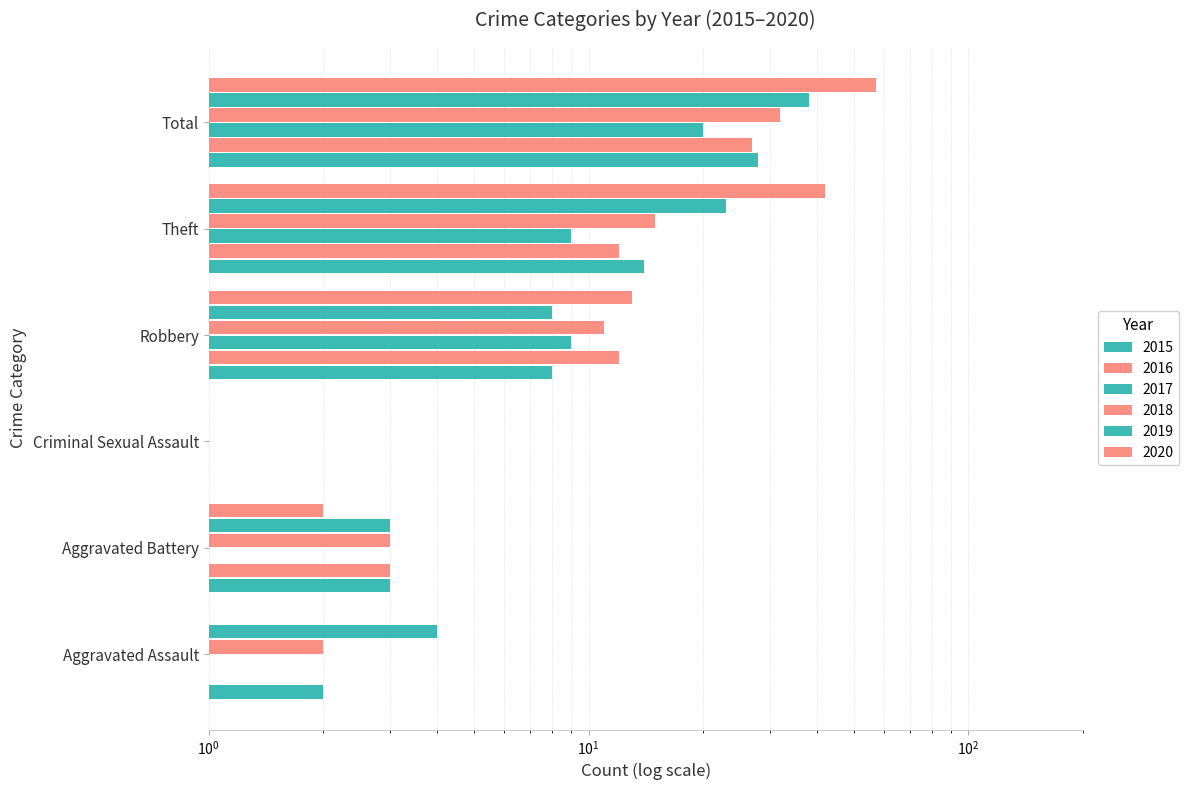

At how many categories does at least one series exceed 7?

3